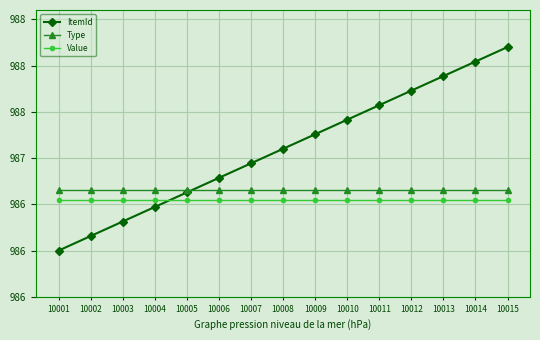

Does the chart have visible grid lines?

Yes